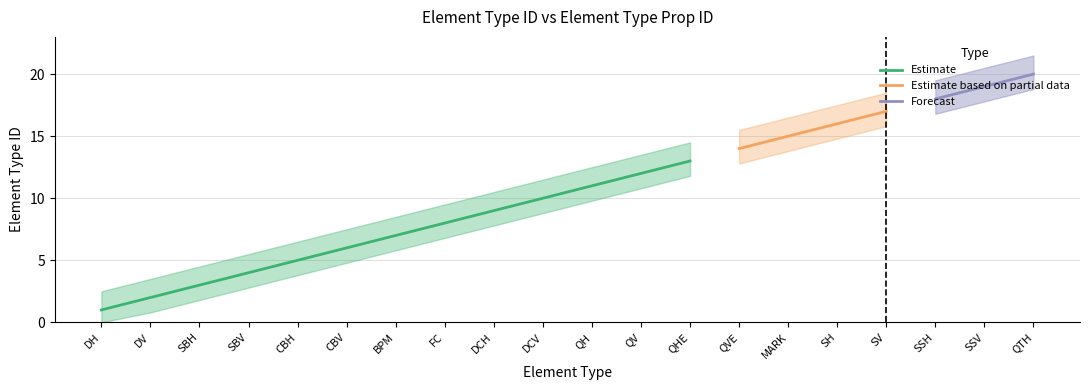

What is the value of the 18th point from the left?

18